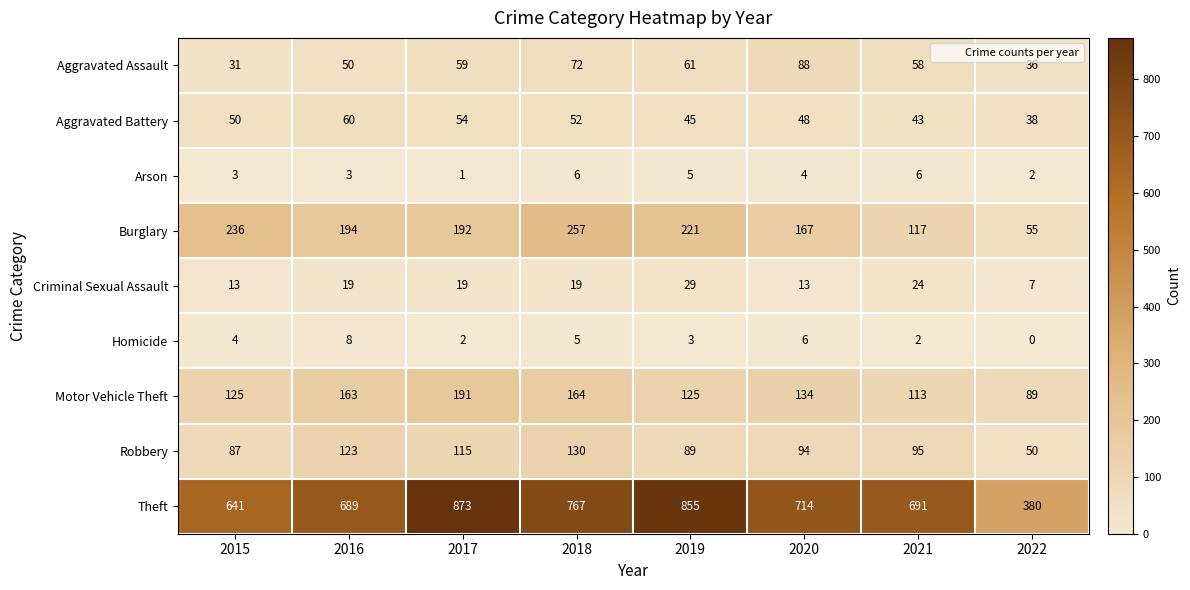

Rank the series at 2019 from lowest to highest value.

Homicide, Arson, Criminal Sexual Assault, Aggravated Battery, Aggravated Assault, Robbery, Motor Vehicle Theft, Burglary, Theft